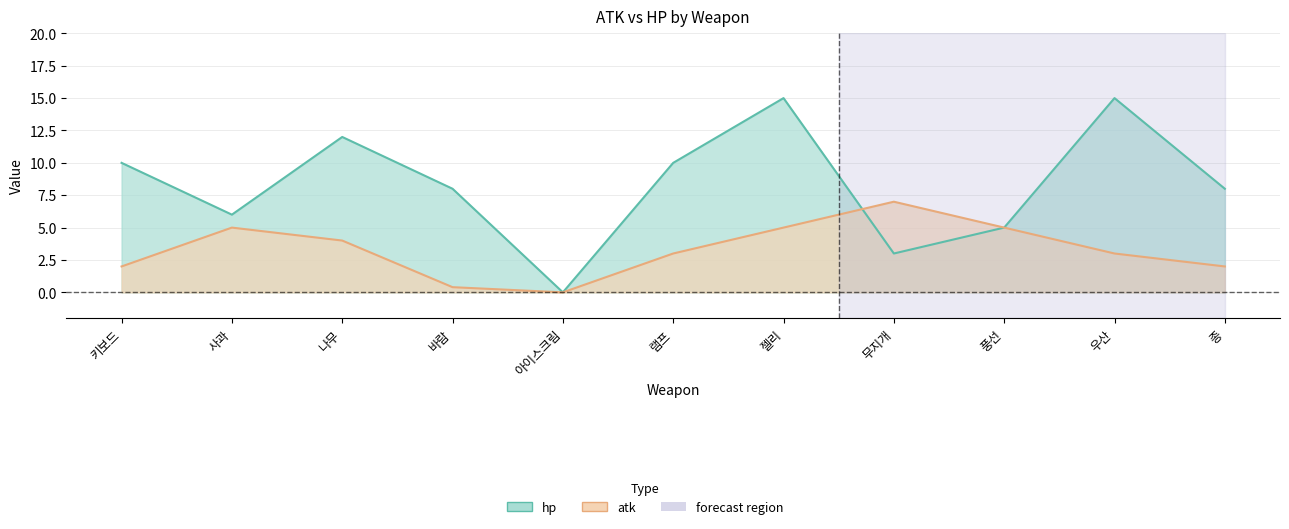

What is the label of the 3rd point from the right?

풍선